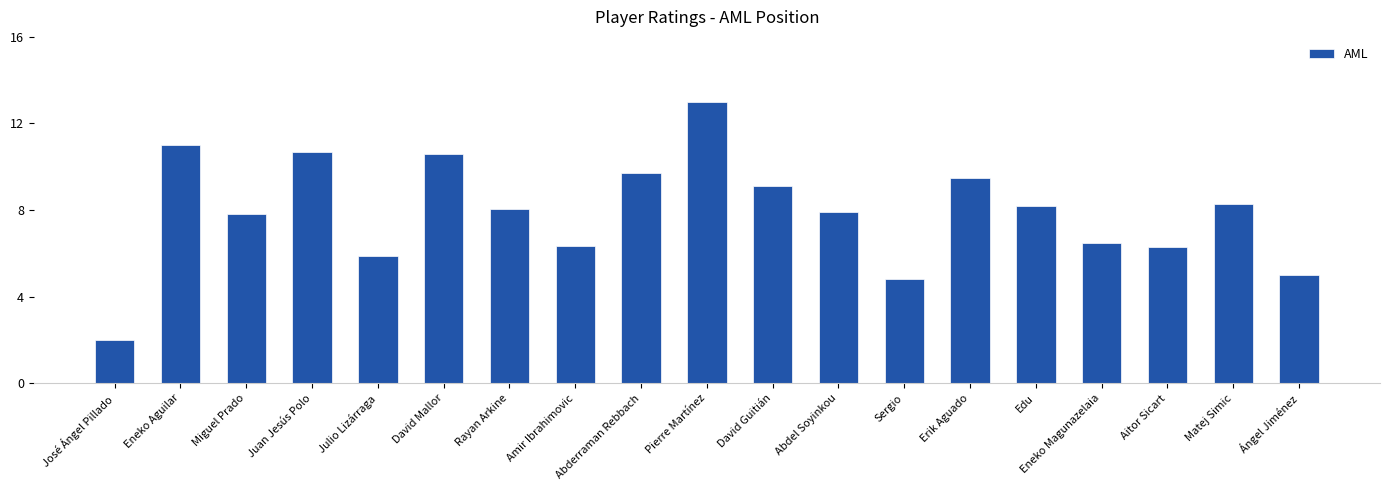

What position from the left is Juan Jesús Polo?

4